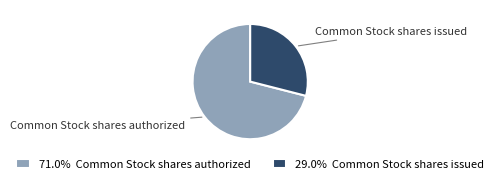

Is there any slice that represents more than half of the pie?

Yes